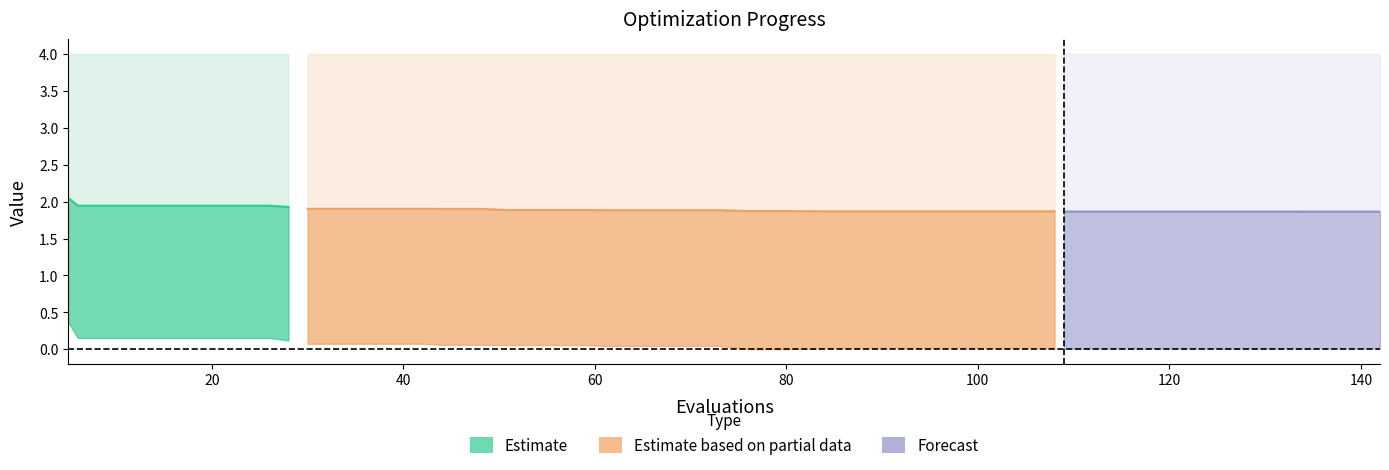

The mean series shows 1.3 at 10. True or false?

False